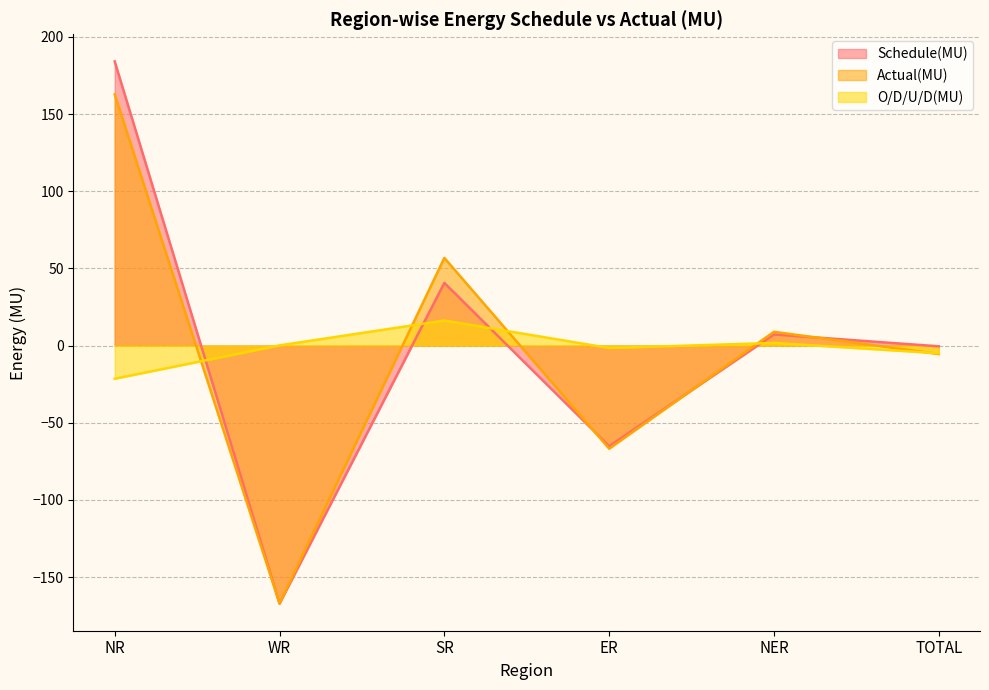

What is the lowest value of the Schedule(MU) series?

-167.2